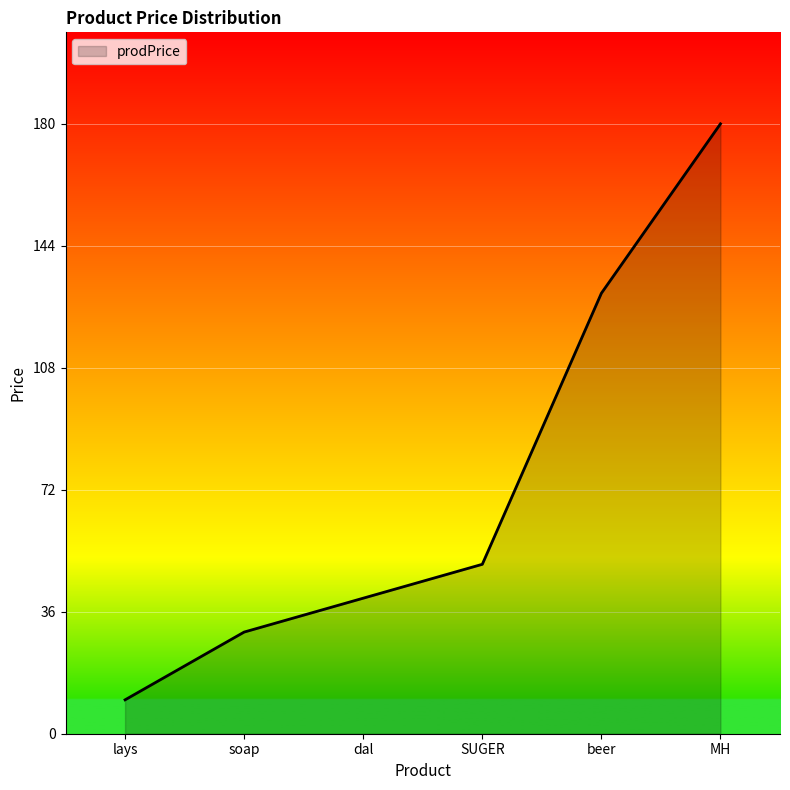

Which has a higher value, beer or soap?

beer